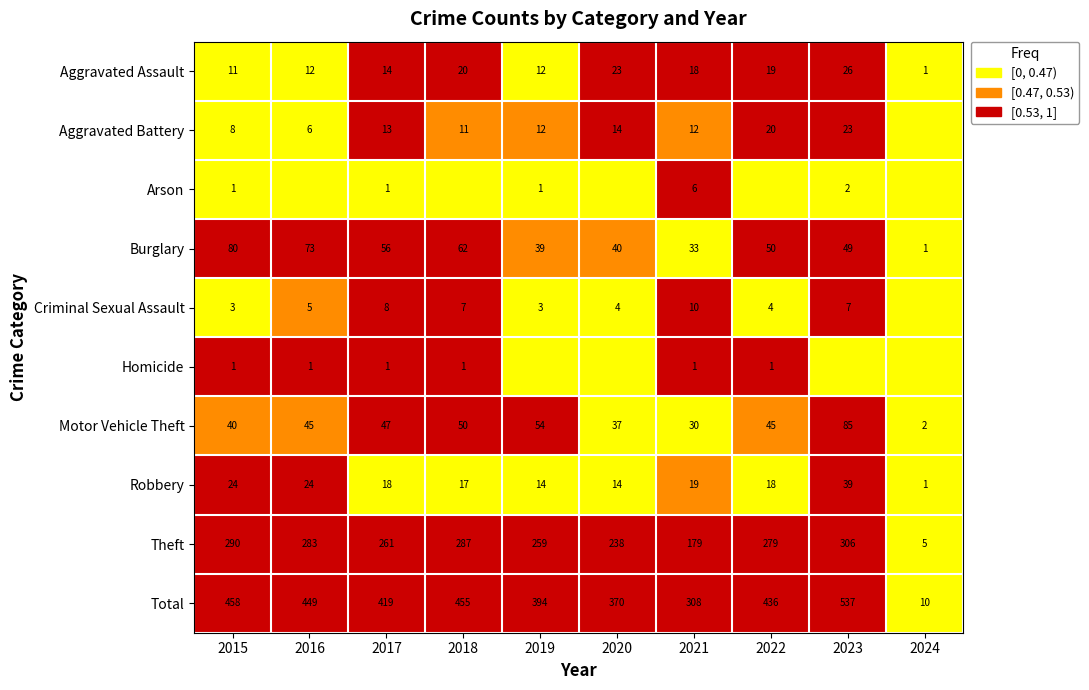

Is the value of Theft at 2021 greater than the value of Criminal Sexual Assault at 2017?

Yes